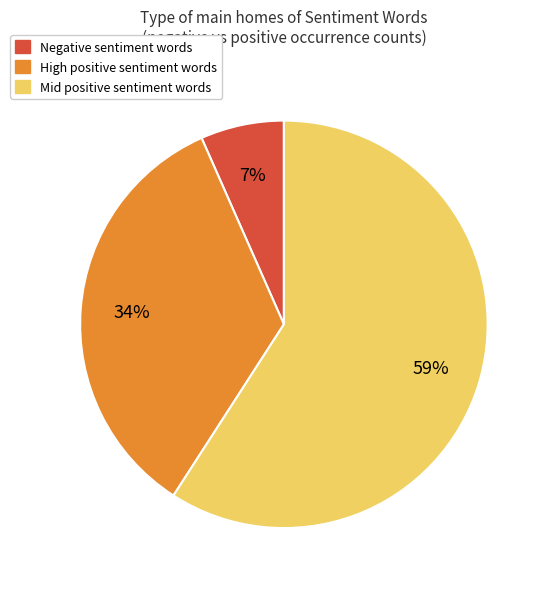

Count the number of slices in the pie.

3